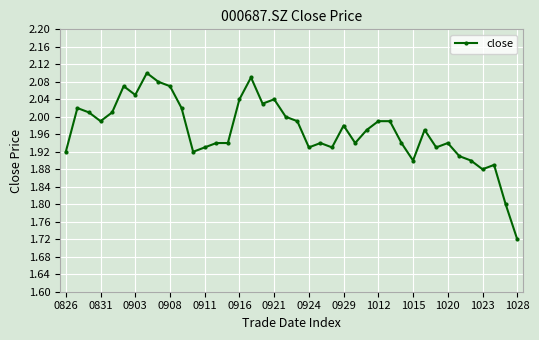

What is the sum of all values?

78.7